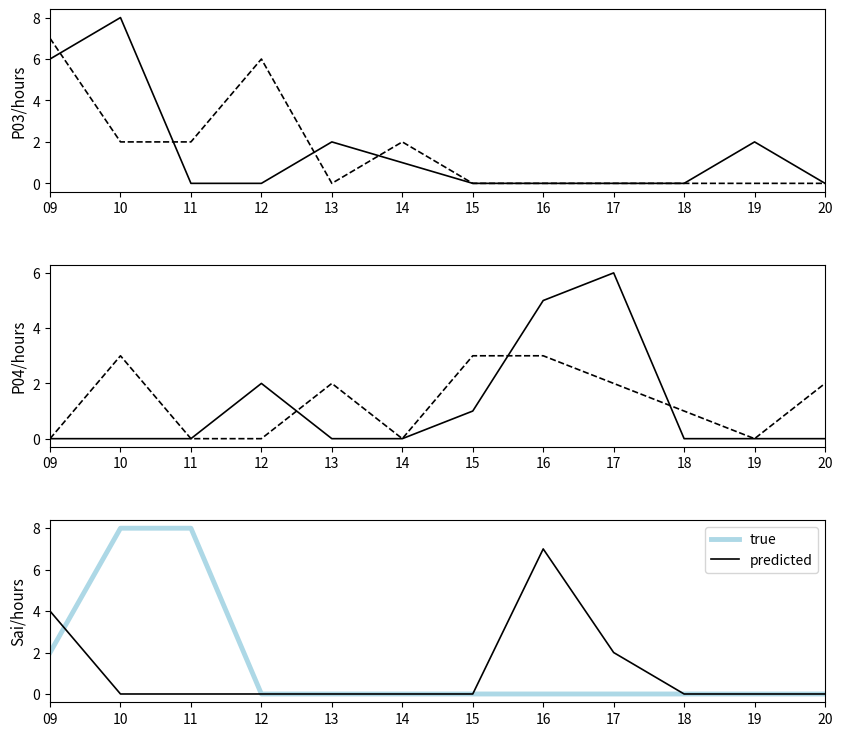

How many data points in Ruchika P04 are less than 2?

6